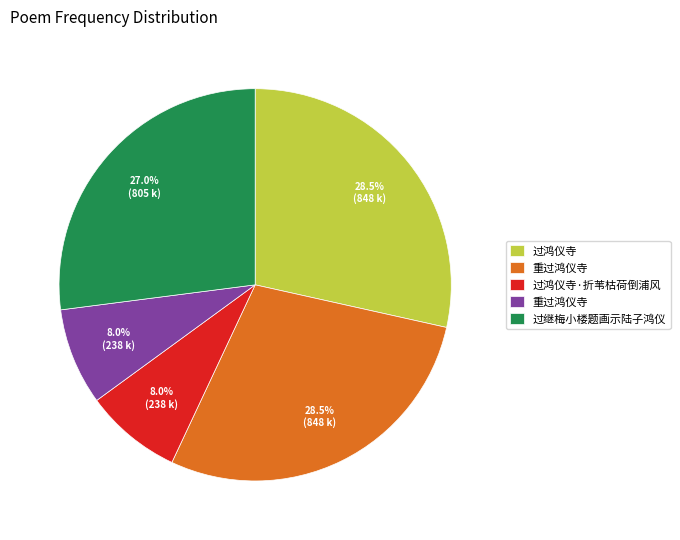

Is there any slice that represents more than half of the pie?

No